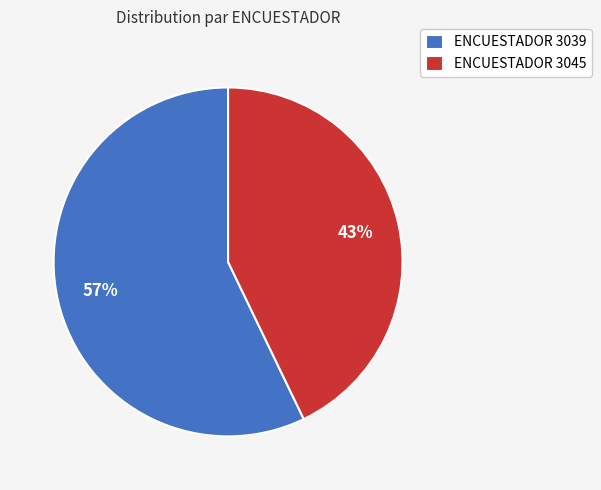

Approximately how many times larger is the value at ENCUESTADOR 3039 compared to ENCUESTADOR 3045?

1.3